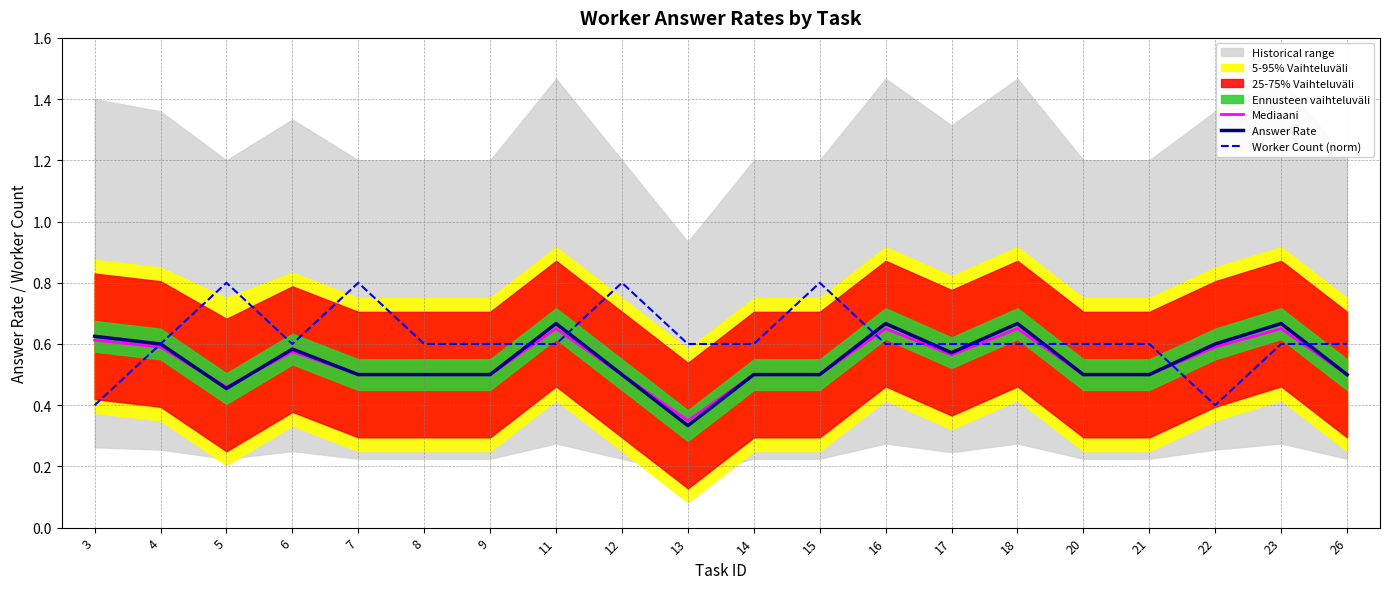

Is it true that Worker Count (norm) equals 0.6 at 9?

True